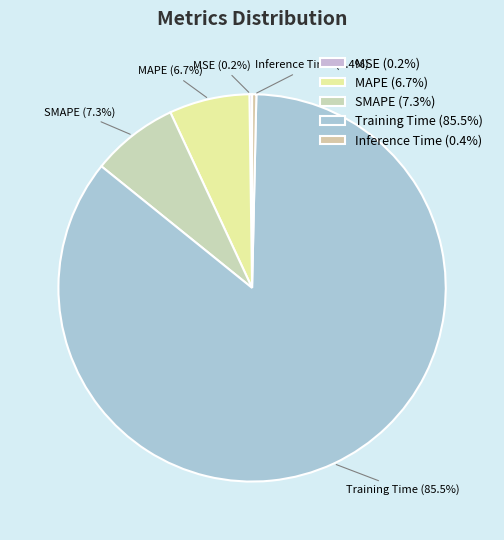

To the nearest percent, what is the average slice percentage?

20%